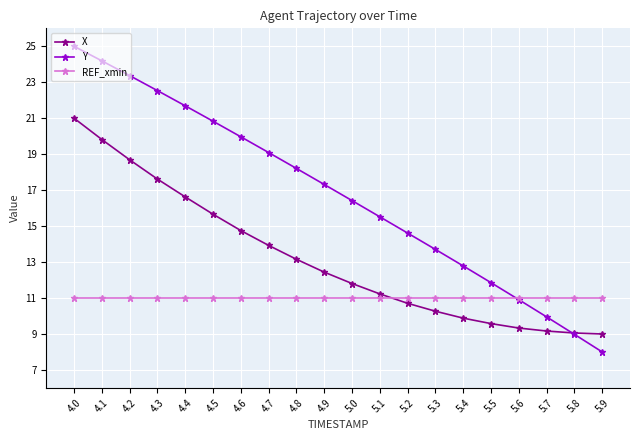

Is the value of X at 4.7 greater than the value of REF_xmin at 5.8?

Yes